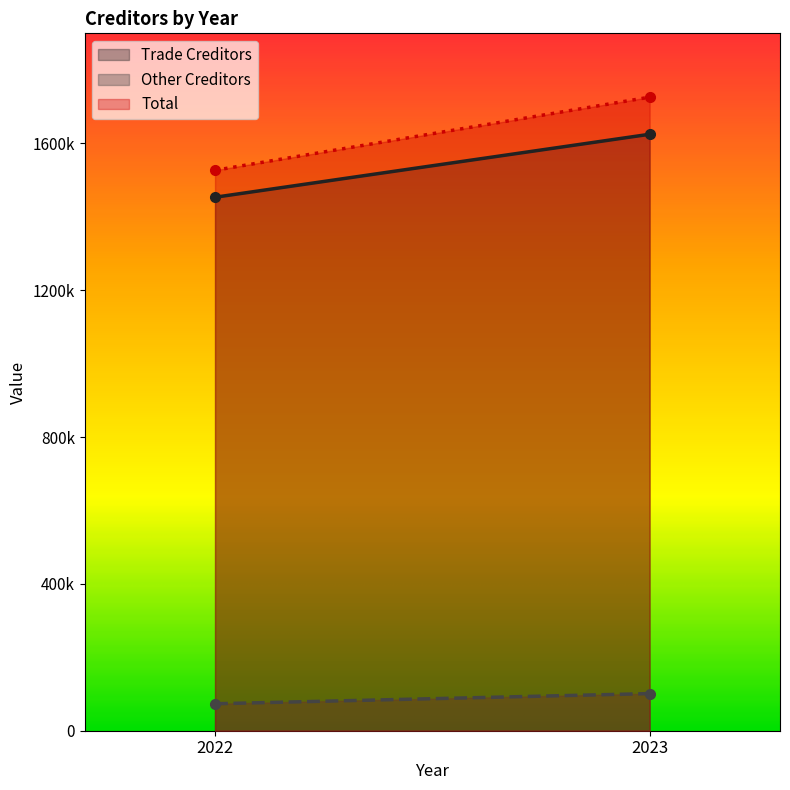

What is the greatest value displayed?

1726142